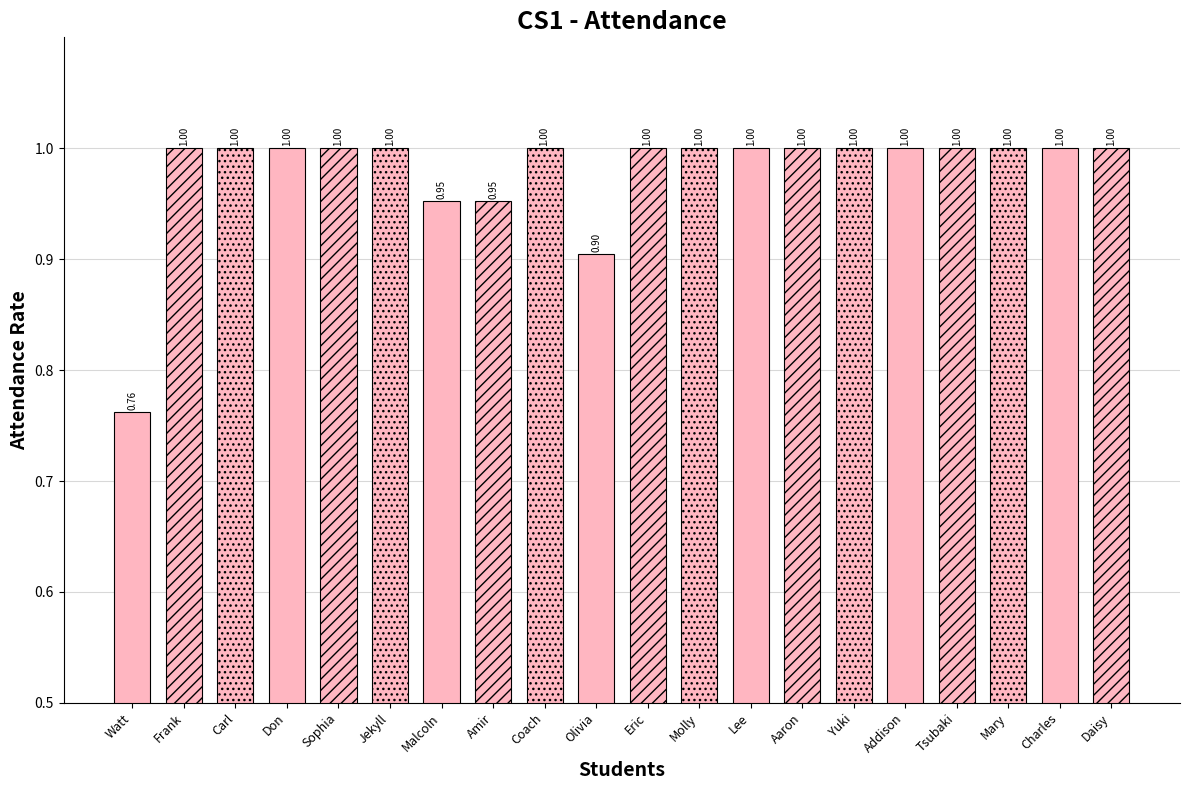

Reading left to right, what are all the values shown in this chart?

attendance=0.8	1=1.0	2=1.0	3=1.0	4=1.0	5=1.0	6=1.0	7=1.0	8=1.0	9=0.9	10=1.0	11=1.0	12=1.0	13=1.0	14=1.0	15=1.0	16=1.0	17=1.0	18=1.0	19=1.0